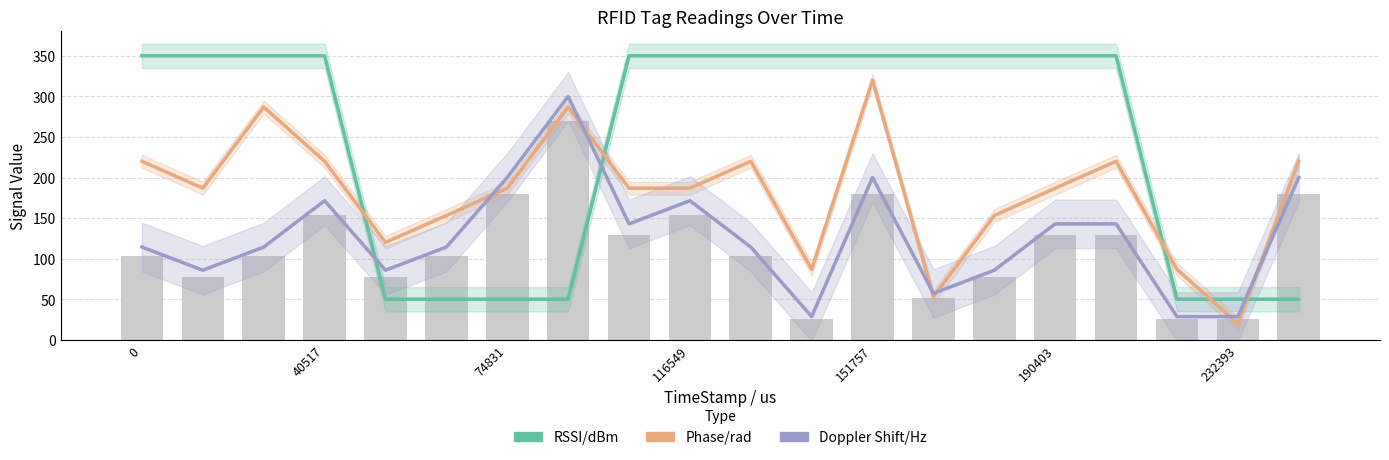

What is the sum of the Phase/rad values at 16 and 10?

440.0